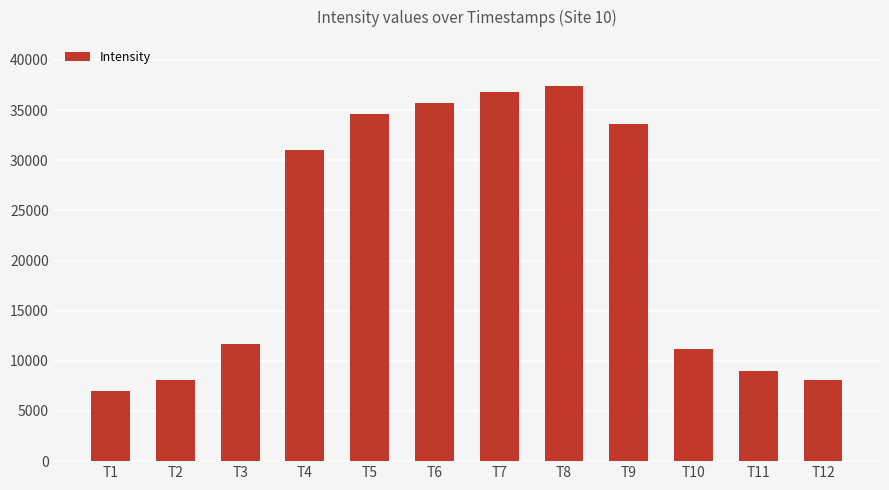

At which label is the value closest to 22185?

T4